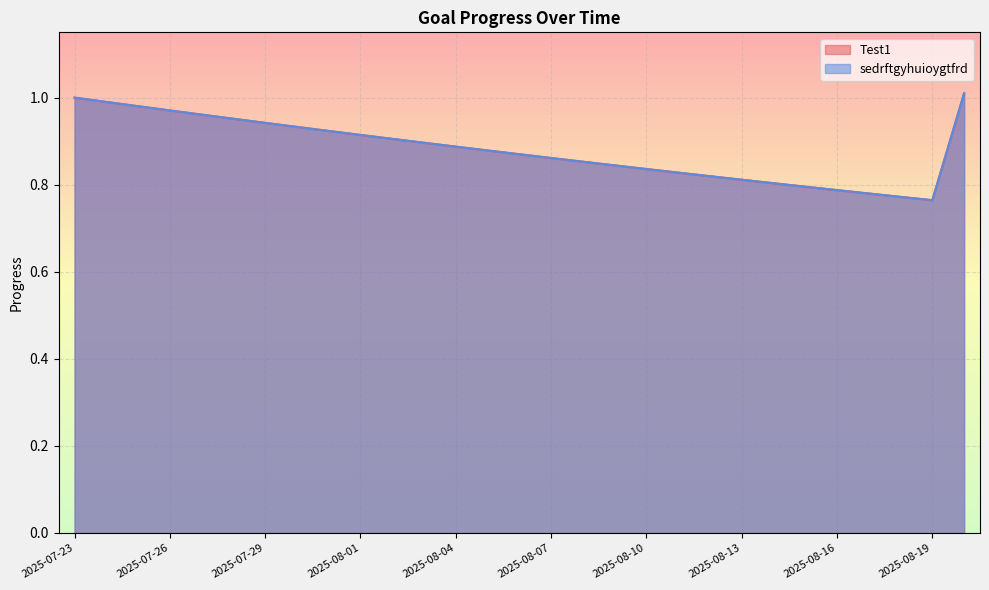

How many lines are shown in the chart?

2